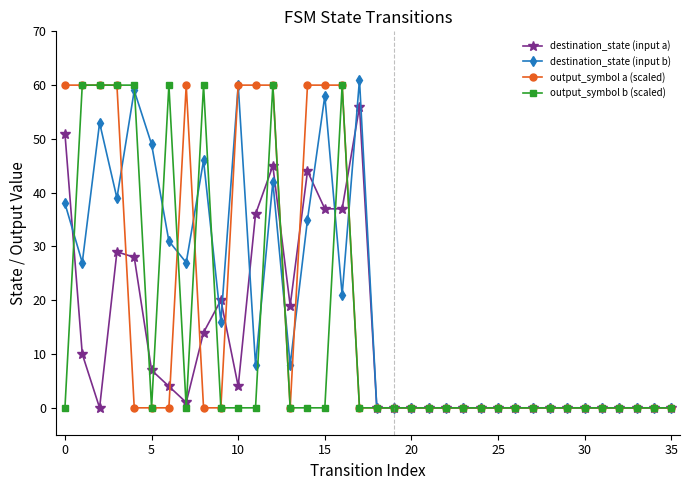

What is the maximum value for output_symbol b (scaled)?

60